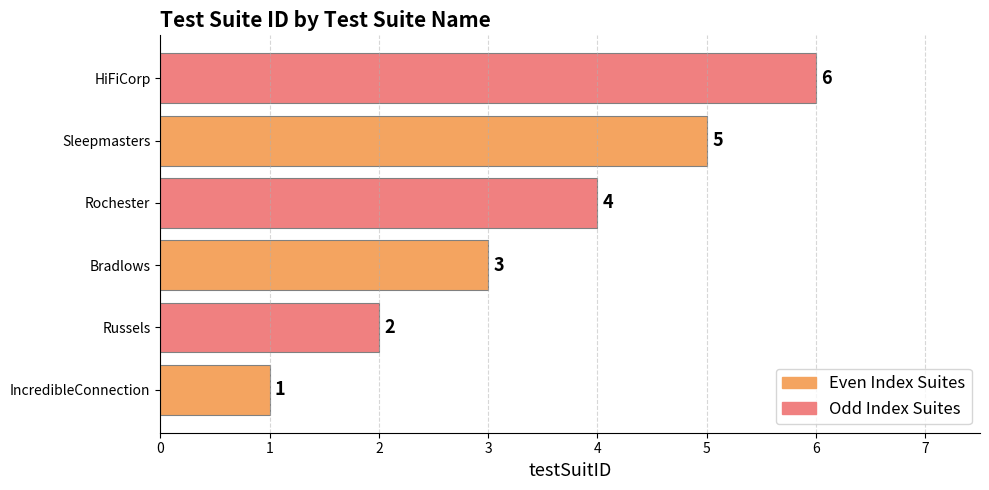

What is the average value?

4